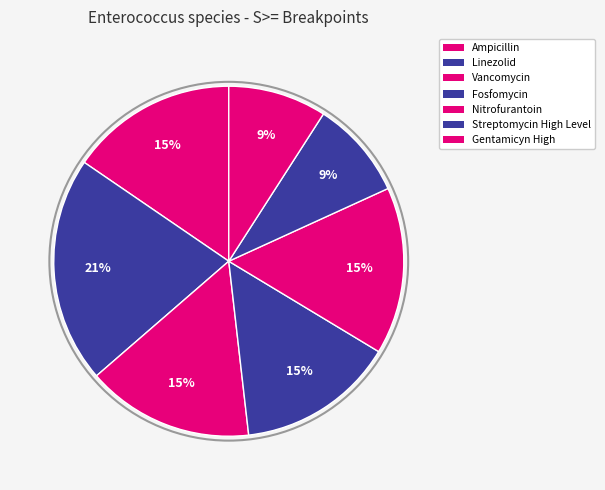

What is the ratio of the value at Nitrofurantoin to the value at Gentamicyn High?

1.7